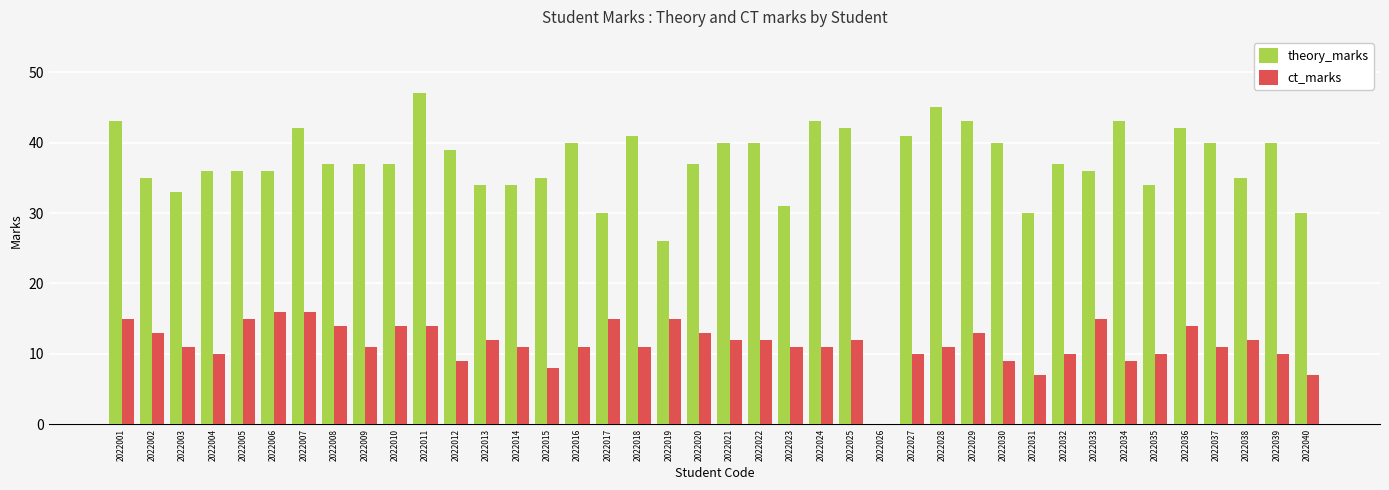

Count the number of data series in this chart.

2